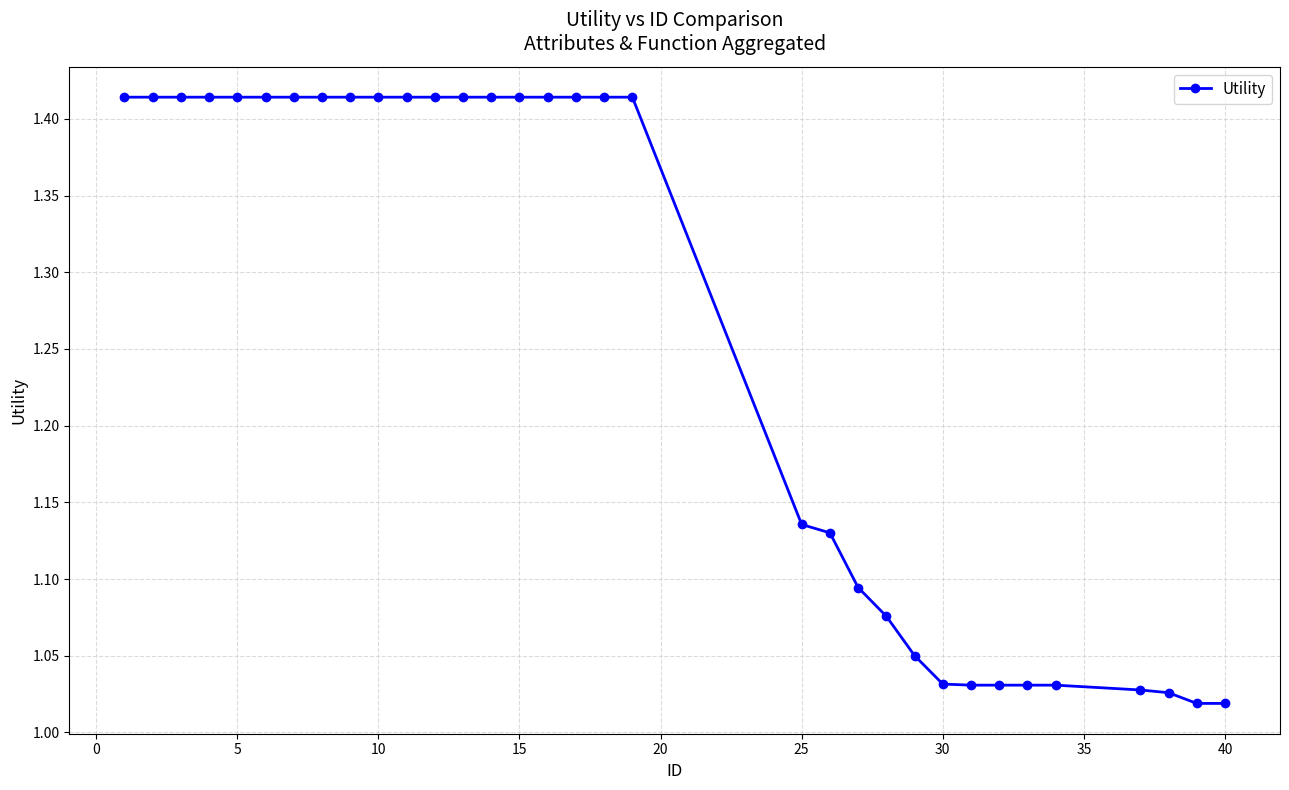

How many series are shown in this chart?

1